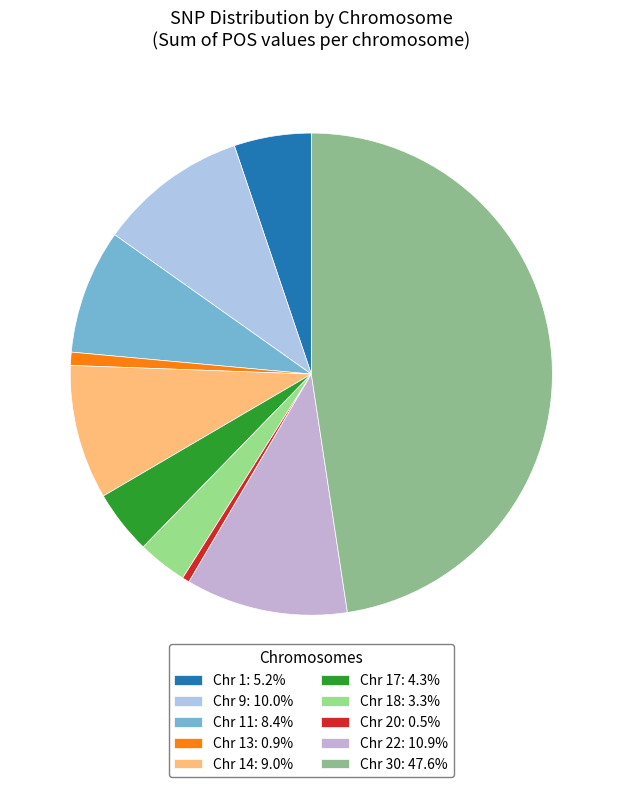

Which slice is the largest?

30